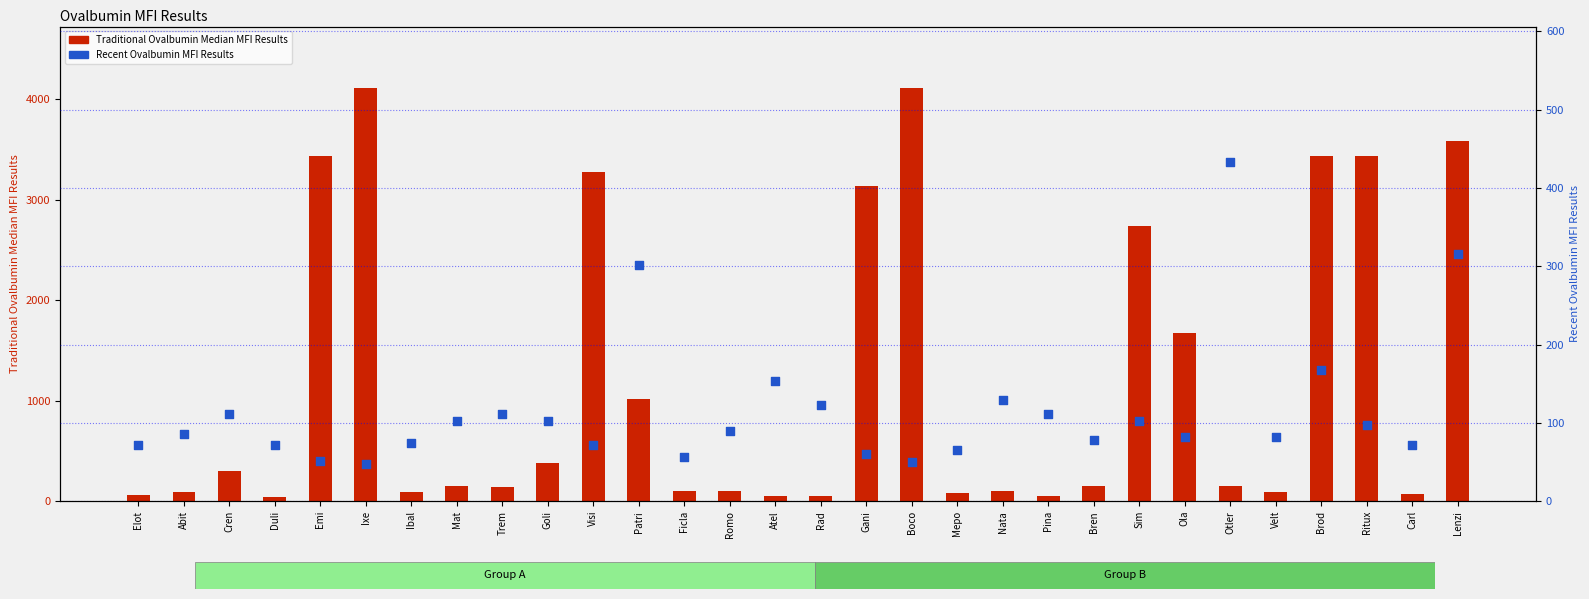

Which series contains the lowest Y value?

Traditional Ovalbumin Median MFI Results